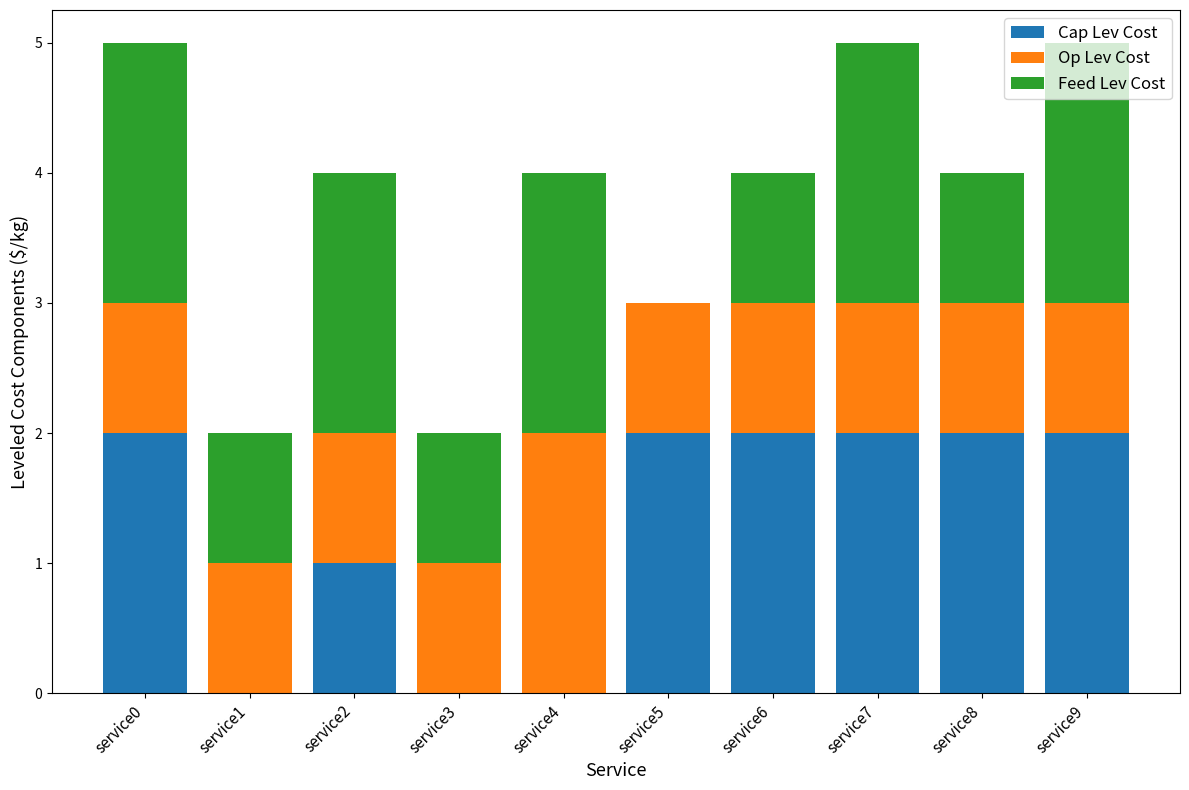

The value of Cap Lev Cost at service1 is 1. True or false?

False